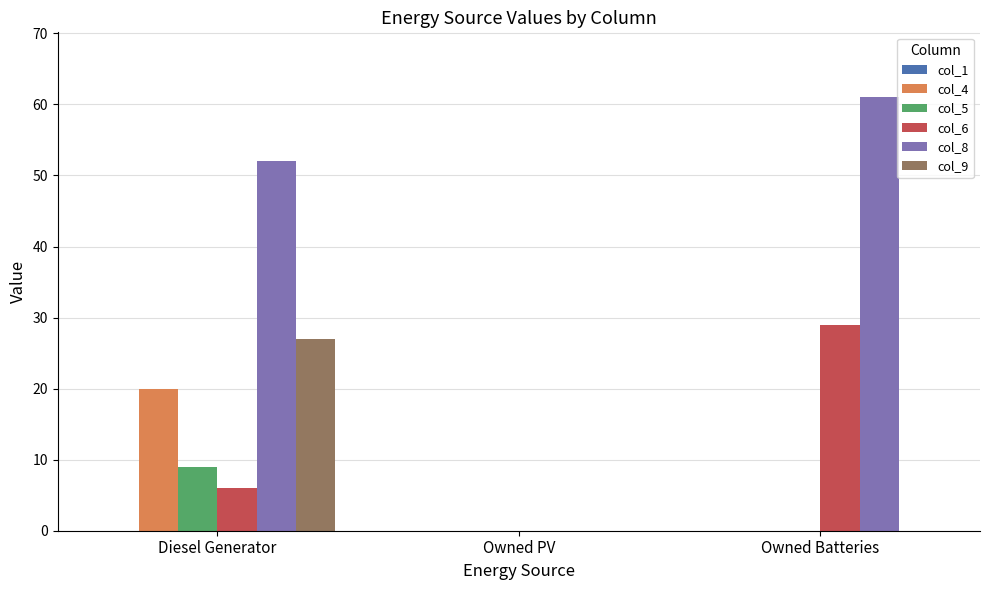

What is the approximate value of col_8 at Diesel Generator?

52